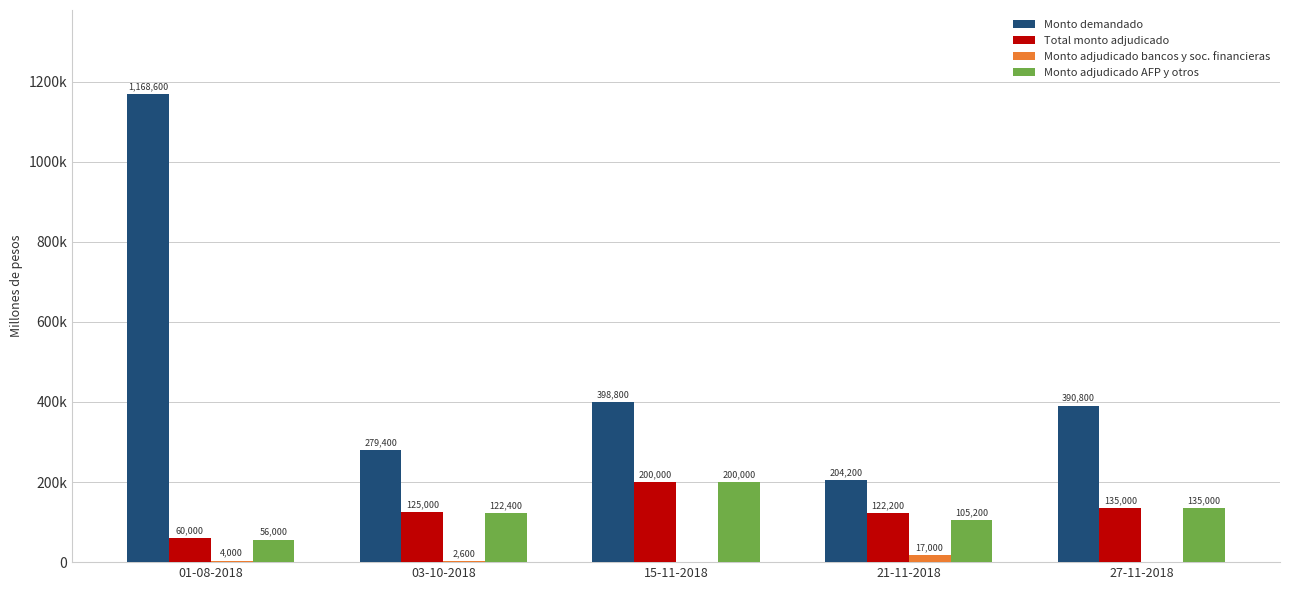

Rank the categories by Monto adjudicado bancos y soc. financieras value from highest to lowest.

21-11-2018, 01-08-2018, 03-10-2018, 15-11-2018, 27-11-2018